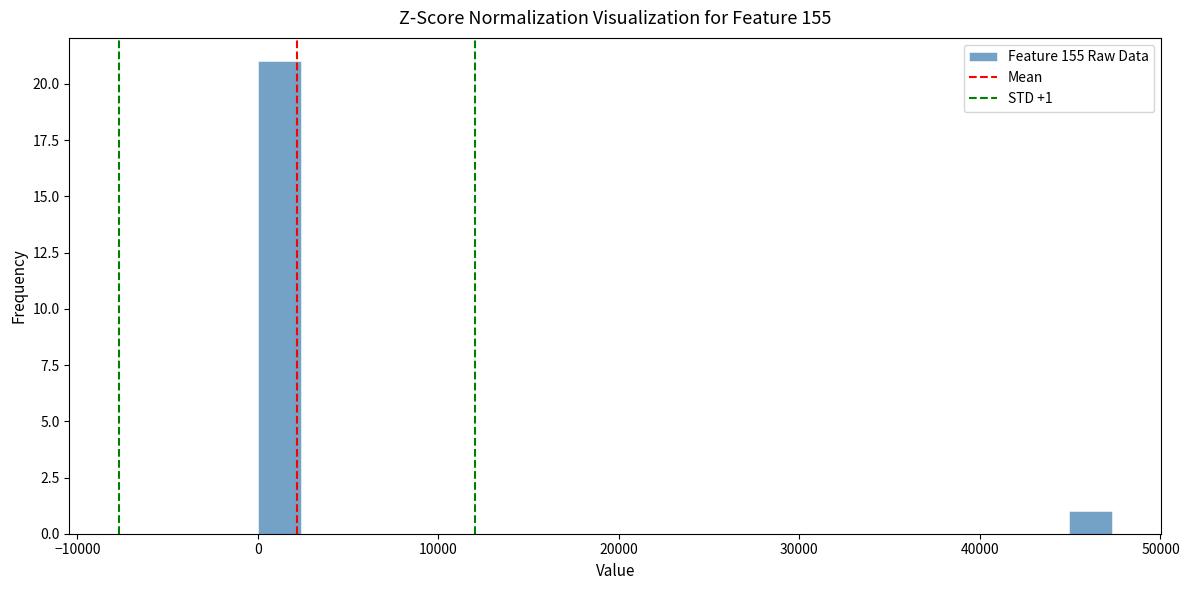

Around what value on the x-axis is the tallest bar? Give the approximate position of its centre, as read against the axis.

1000